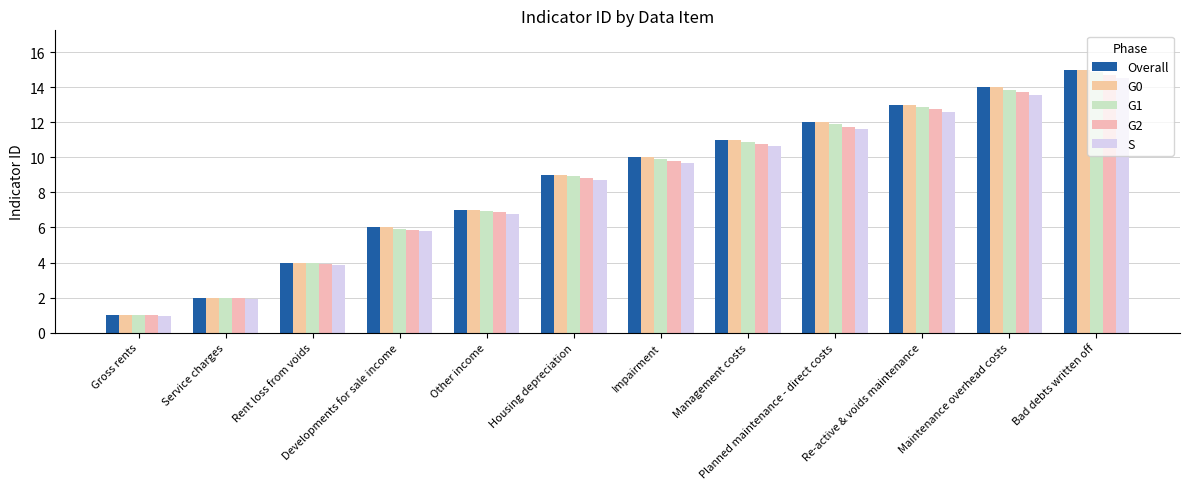

What is the total value across all series at Bad debts written off?

74.1